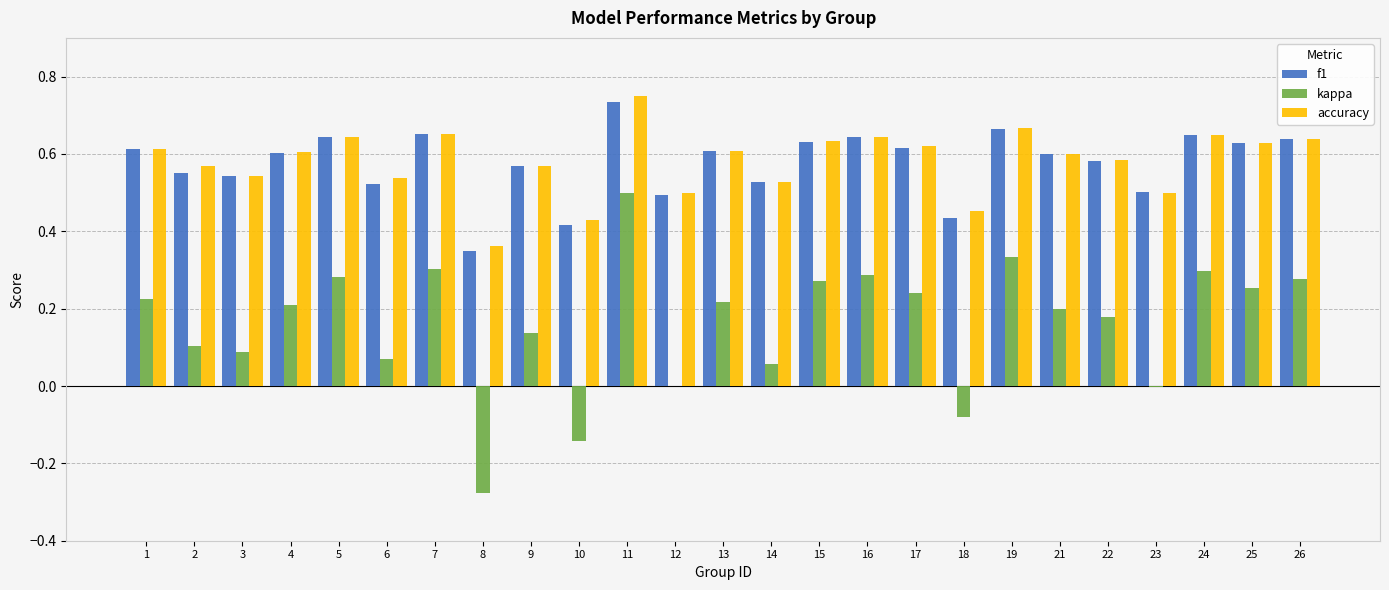

True or false: accuracy has a value of 0.6 at 9.

True